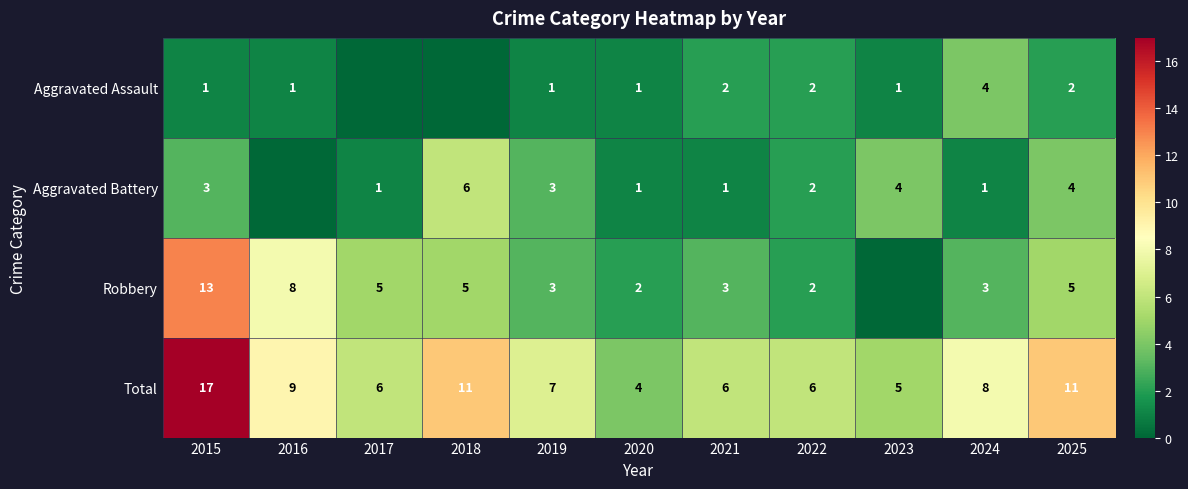

What is the difference between the maximum and second lowest values in the Total series?

12